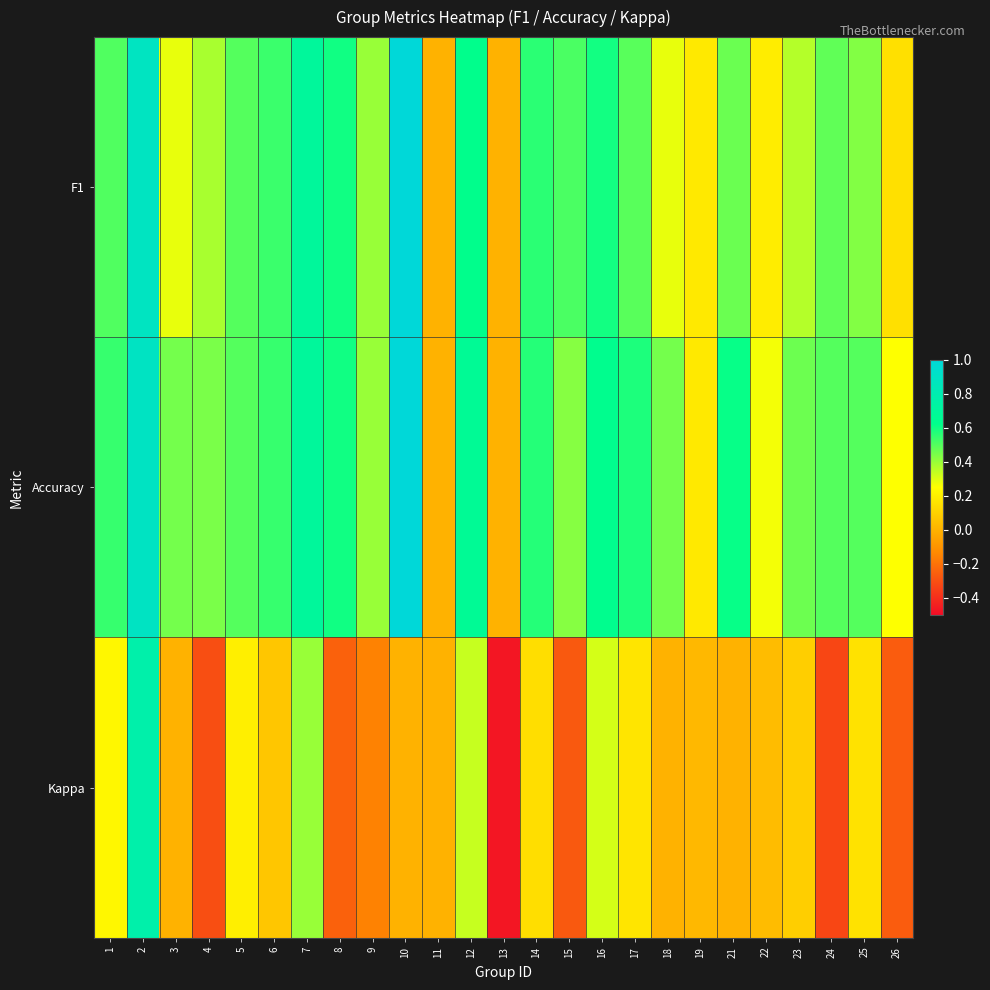

Which category has the highest value across all series?

10